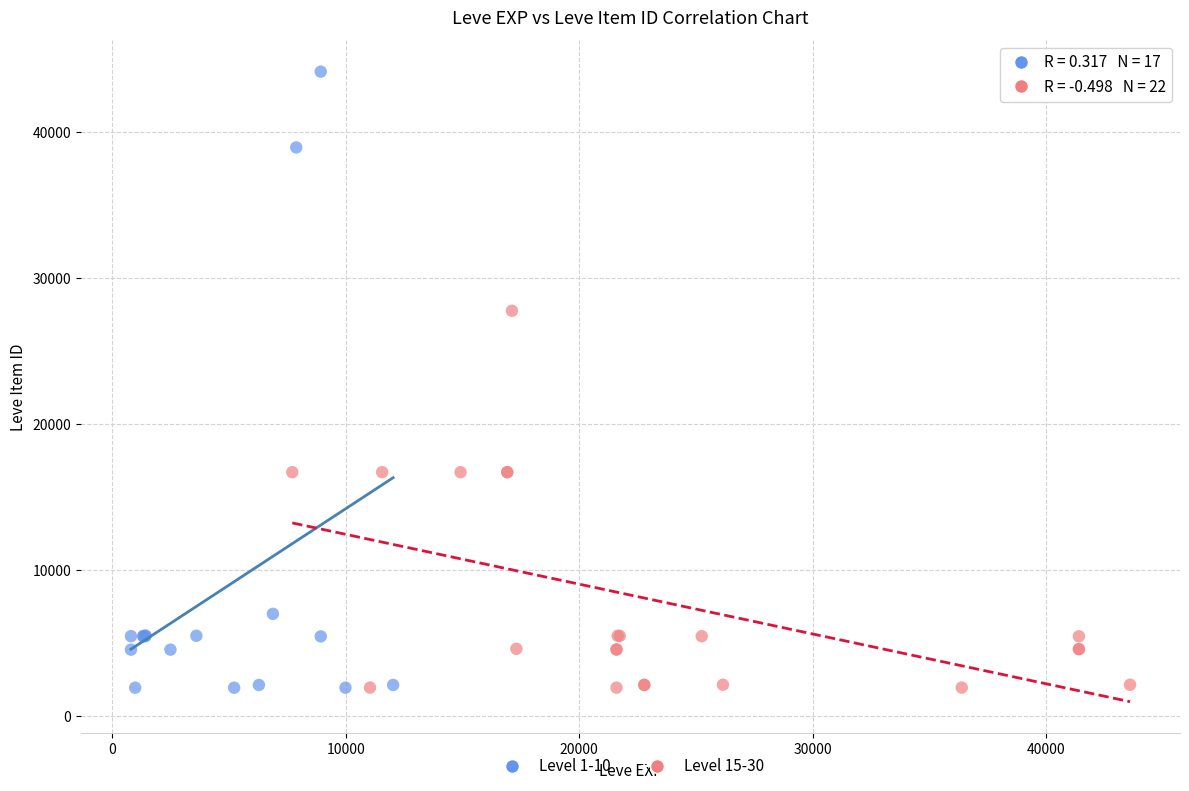

Which series contains the highest Y value?

Level 1-10